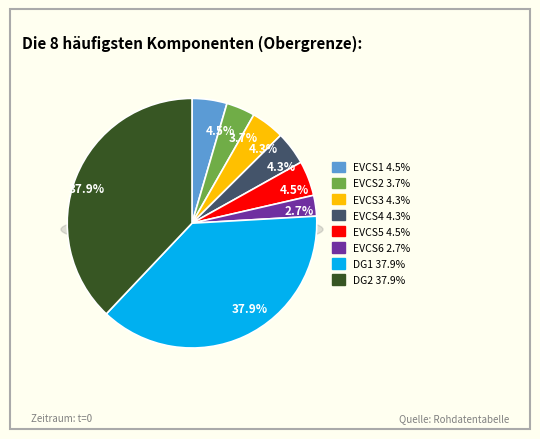

What percentage is NOT represented by DG1?

62.1%